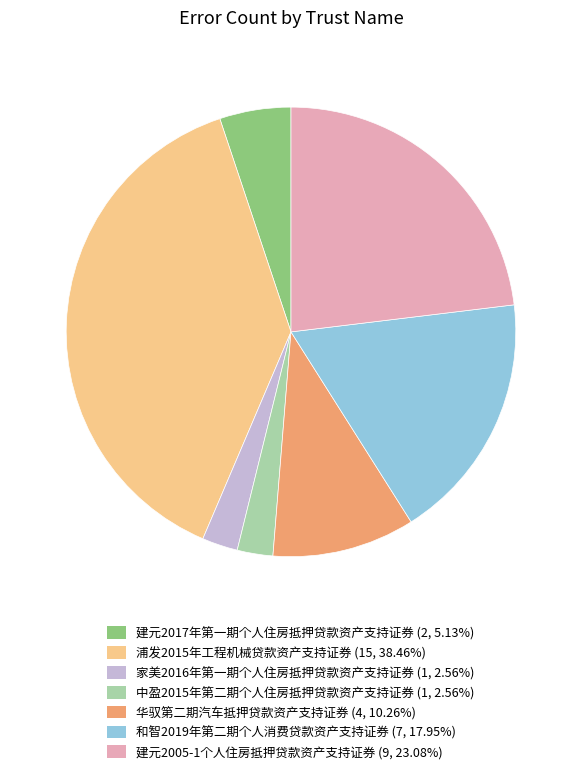

Is there any slice that represents more than half of the pie?

No